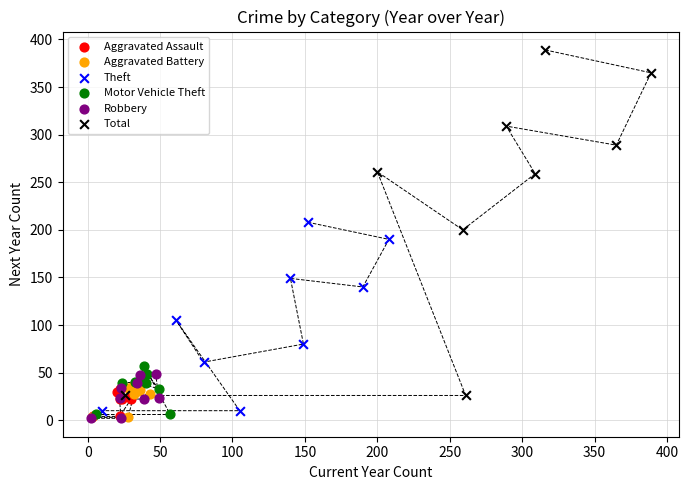

Which series has the widest spread of Y values?

Total